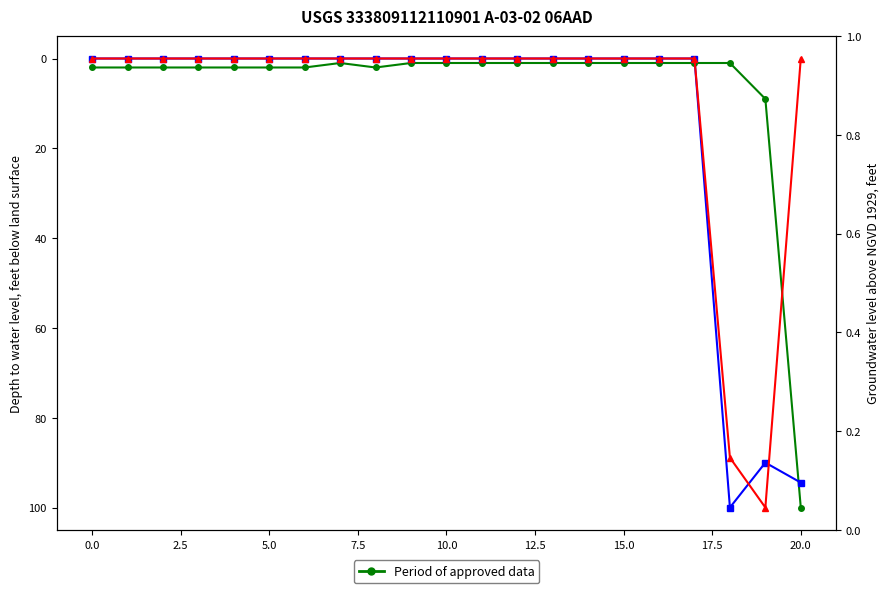

How many series are shown in this chart?

3